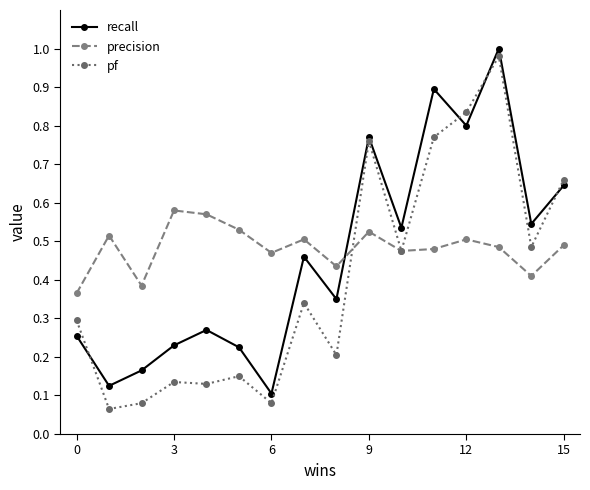

Which series has the largest range (max minus min)?

pf